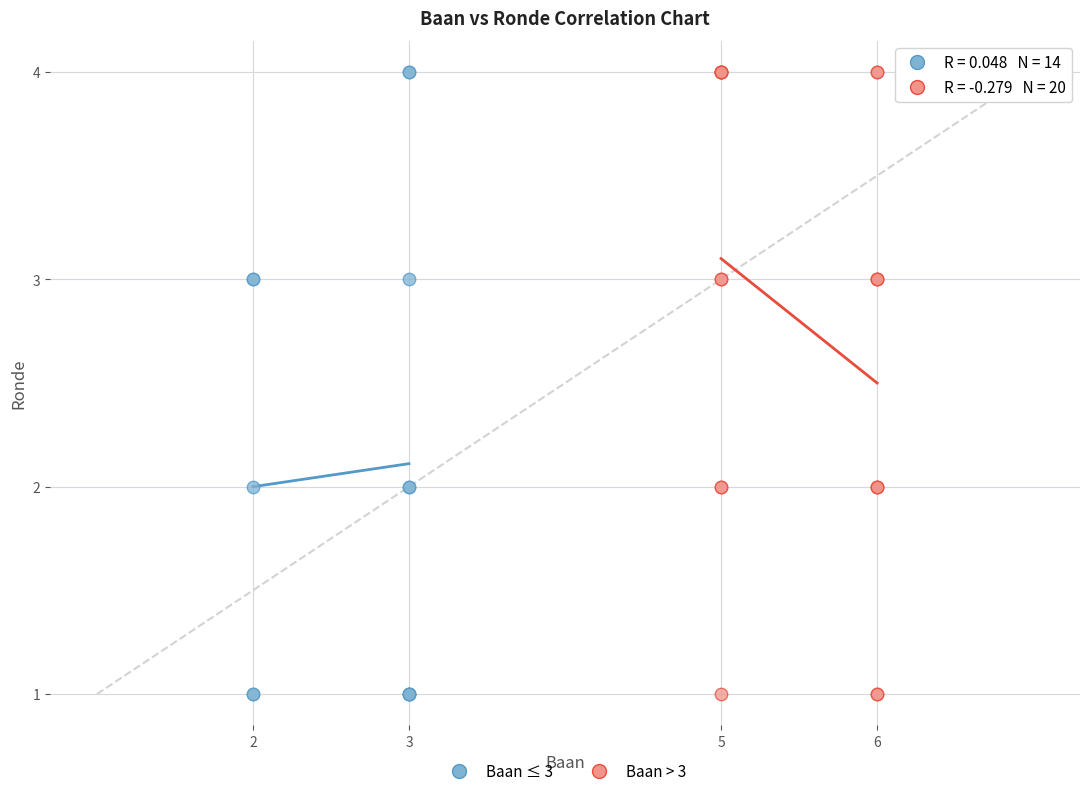

What are all the series names shown in the legend?

Baan ≤ 3, Baan > 3